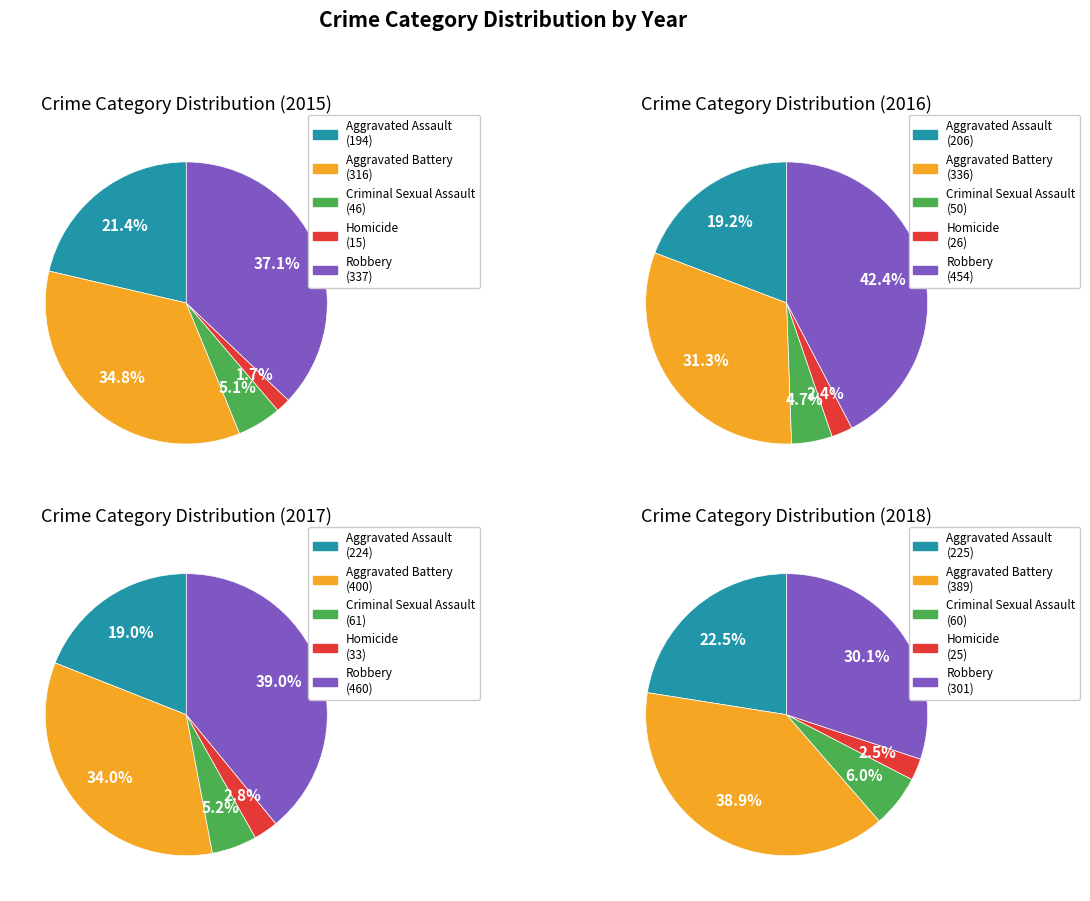

True or false: Homicide accounts for 2% of the total.

True